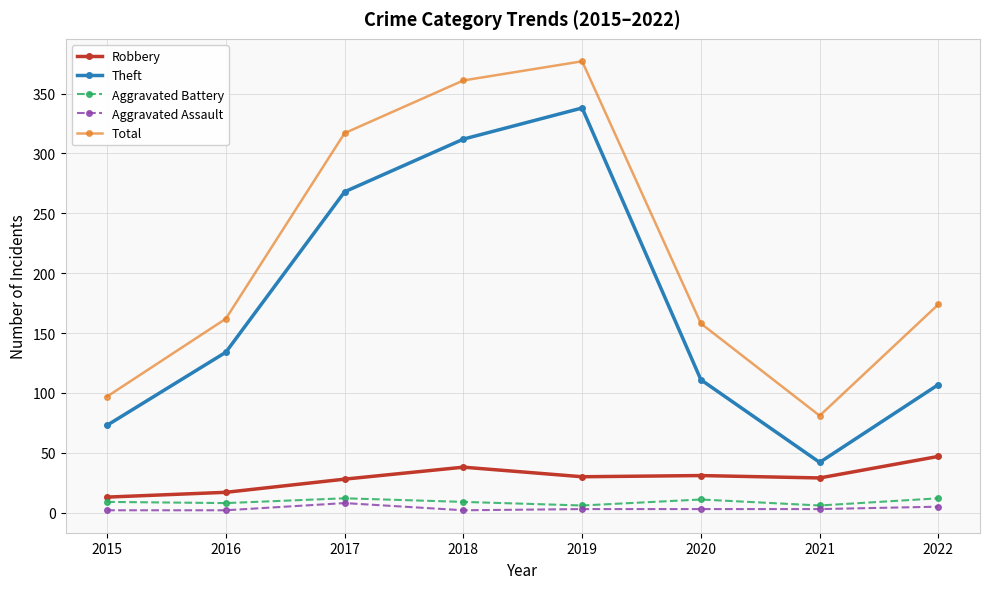

True or false: Theft and Robbery cross at least once.

False